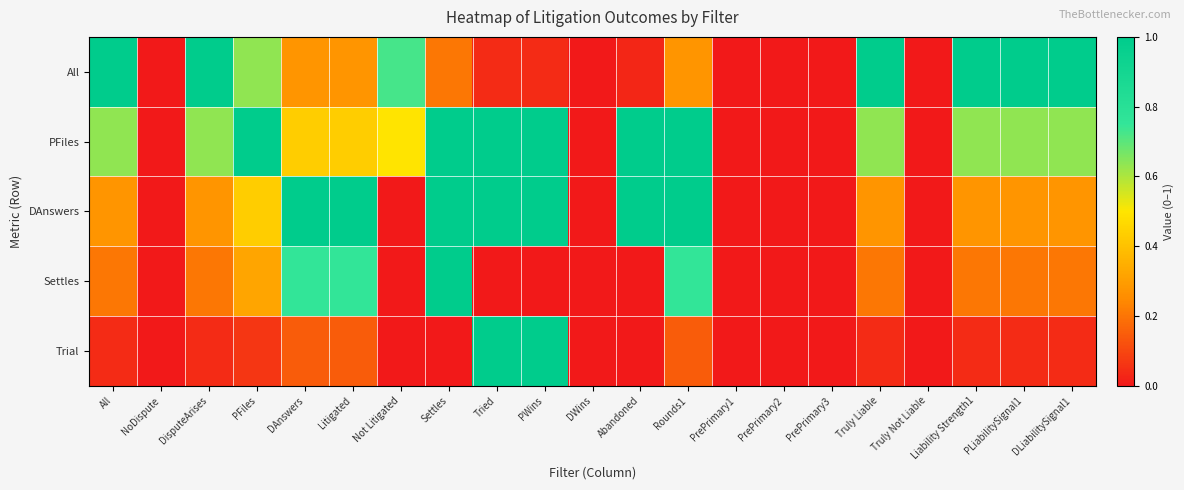

Which series changed the most between DisputeArises and PrePrimary3?

All